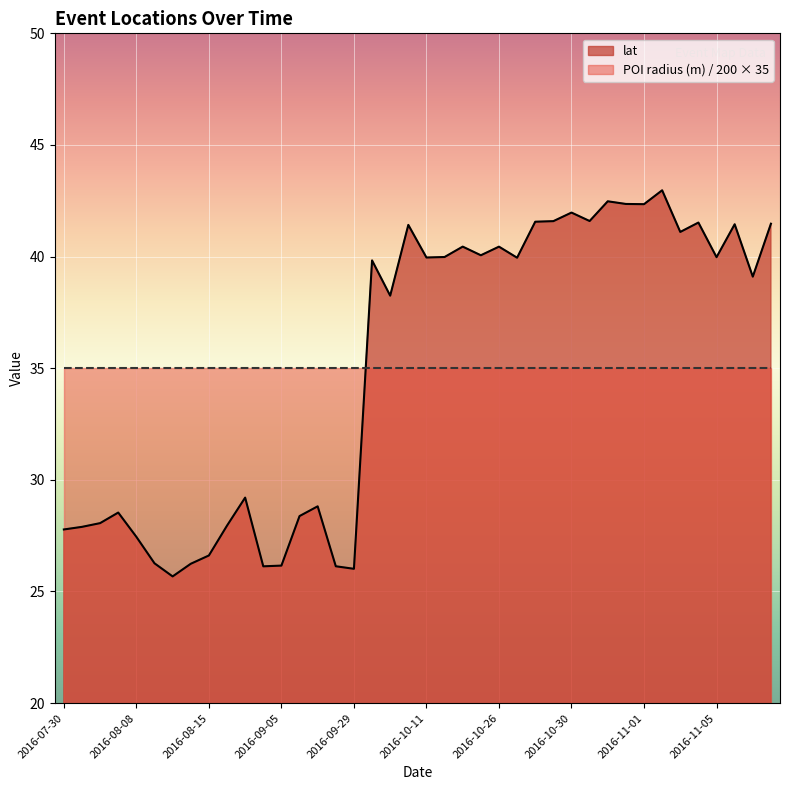

What is the value of the 3rd point from the left?

27.9